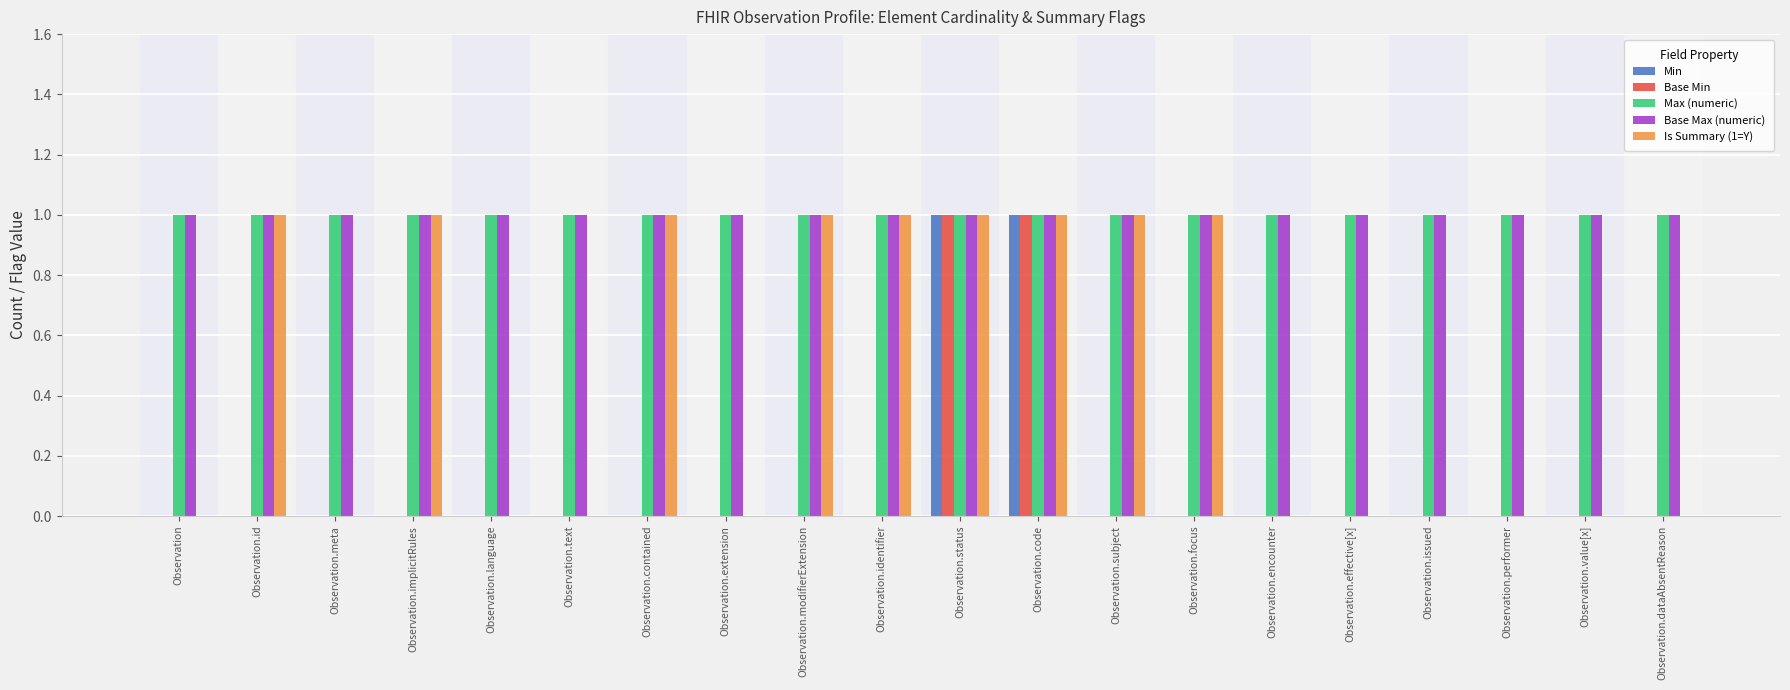

Between Observation.text and Observation.focus, which series saw the biggest shift?

Is Summary (1=Y)